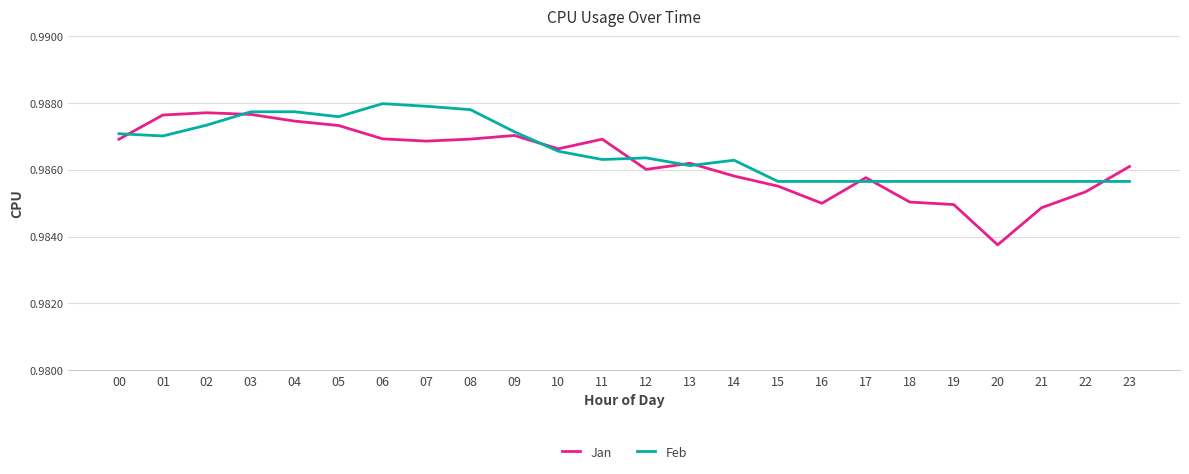

Which series changed the most between 12 and 15?

Feb